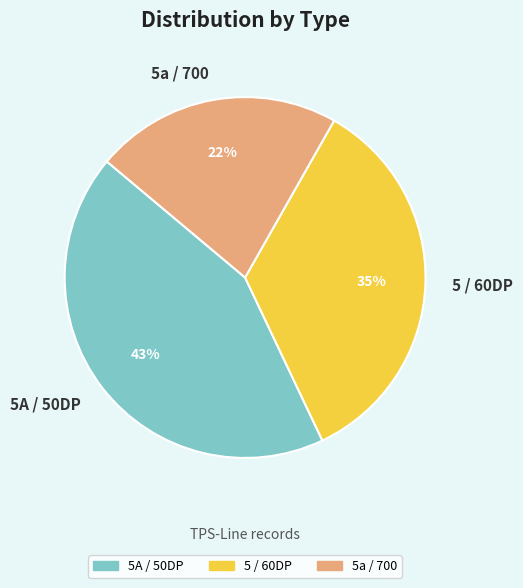

Do 5A / 50DP and 5 / 60DP together represent more than half of the pie?

Yes